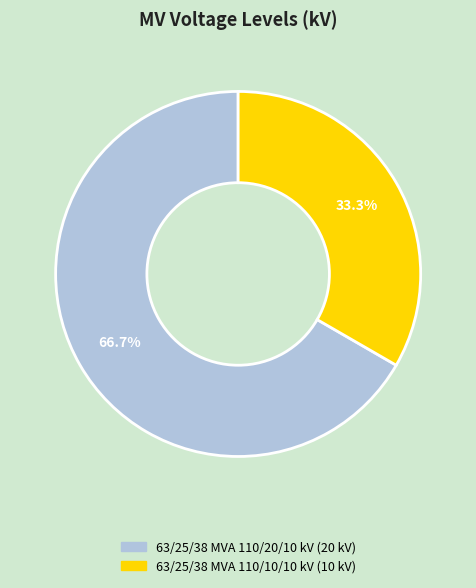

What is the total percentage of 63/25/38 MVA 110/10/10 kV and 63/25/38 MVA 110/20/10 kV?

100.0%